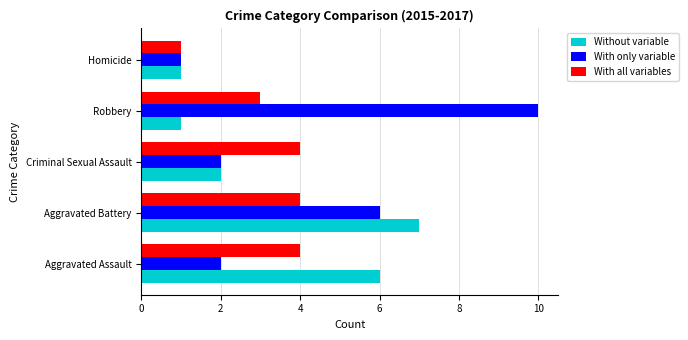

What are all the series names shown in the legend?

Without variable, With only variable, With all variables